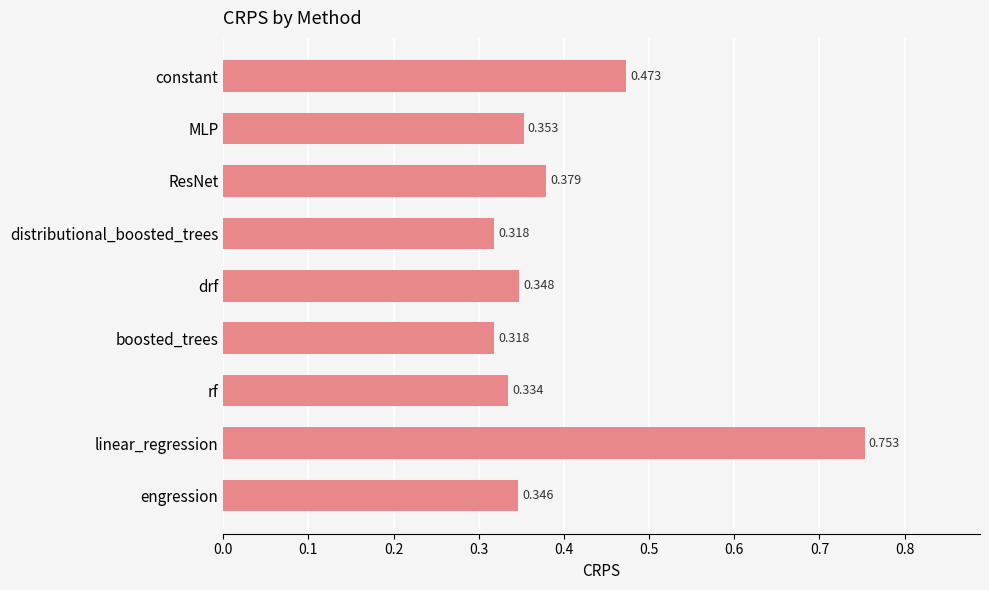

At which category does the chart reach its peak across all series?

linear_regression